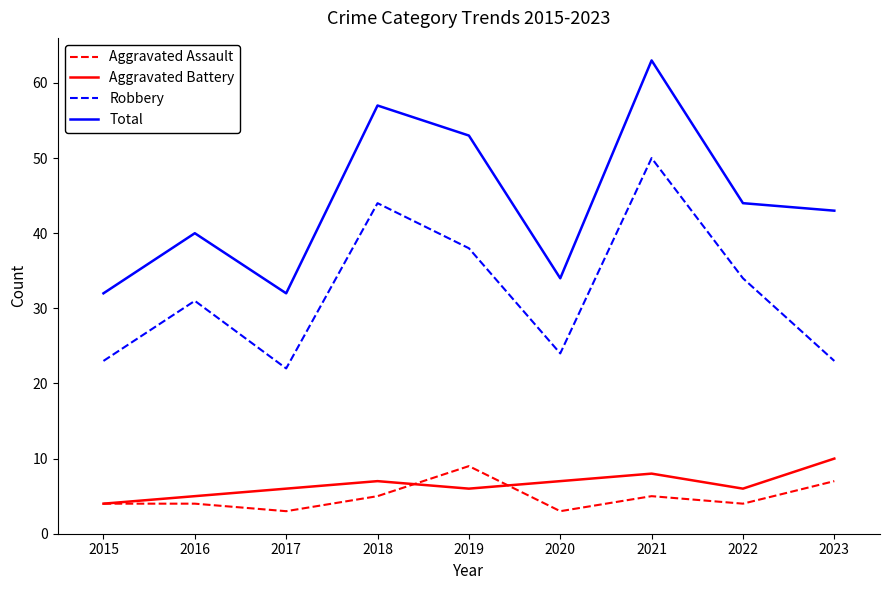

Reading right to left, what are all the values shown in this chart?

Aggravated Assault: 2023=7	2022=4	2021=5	2020=3	2019=9	2018=5	2017=3	2016=4	2015=4
Aggravated Battery: 2023=10	2022=6	2021=8	2020=7	2019=6	2018=7	2017=6	2016=5	2015=4
Robbery: 2023=23	2022=34	2021=50	2020=24	2019=38	2018=44	2017=22	2016=31	2015=23
Total: 2023=43	2022=44	2021=63	2020=34	2019=53	2018=57	2017=32	2016=40	2015=32